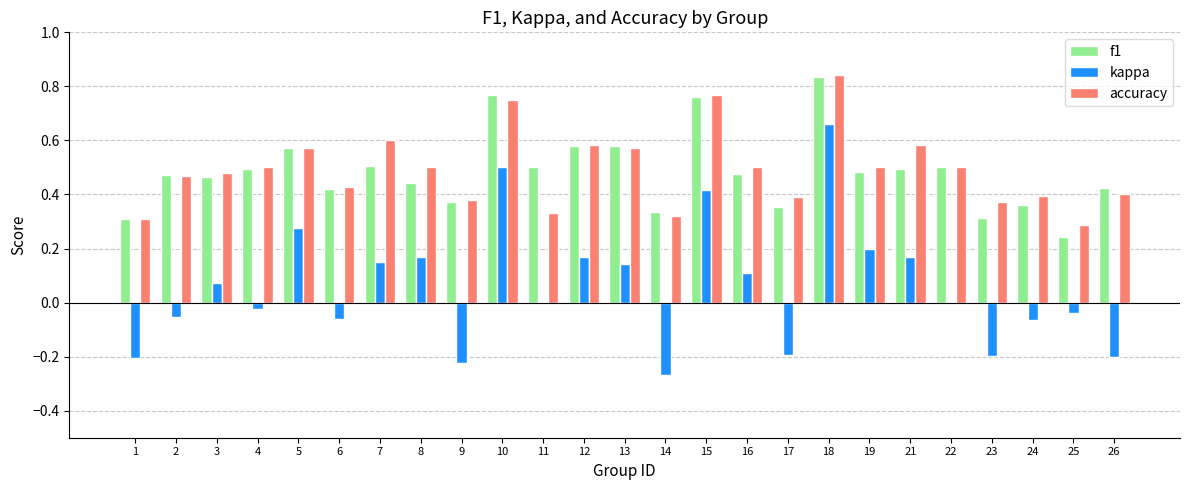

What is the sum of the accuracy values at 4 and 16?

1.0